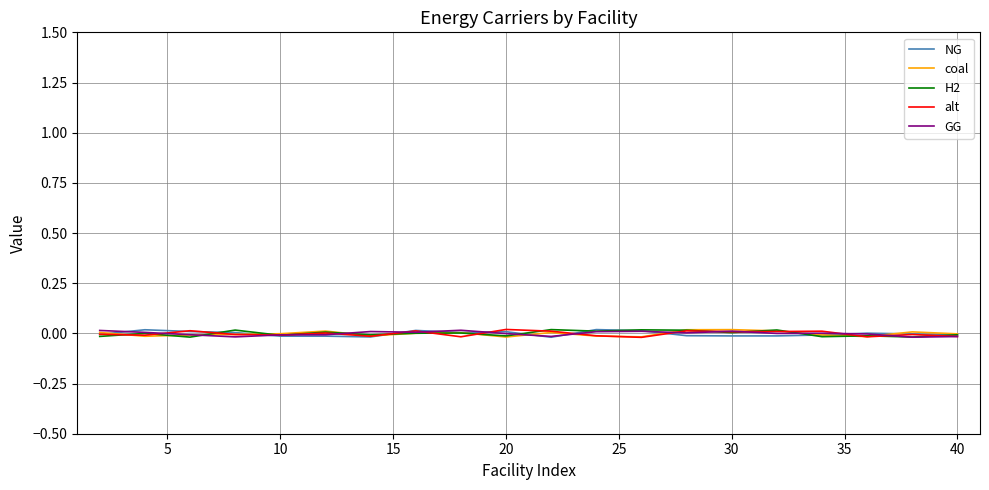

How many lines are shown in the chart?

5